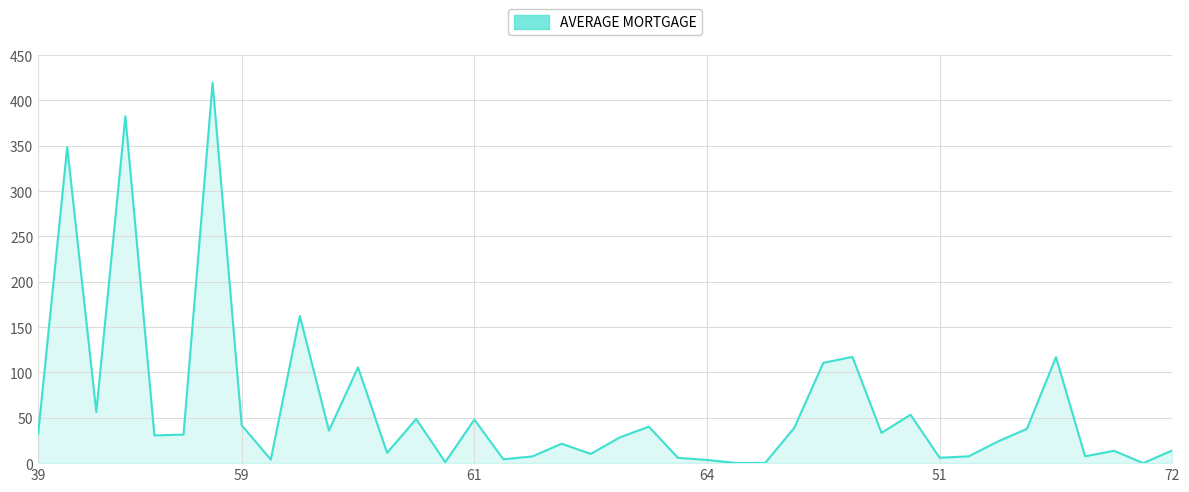

What is the greatest value displayed?

419.7